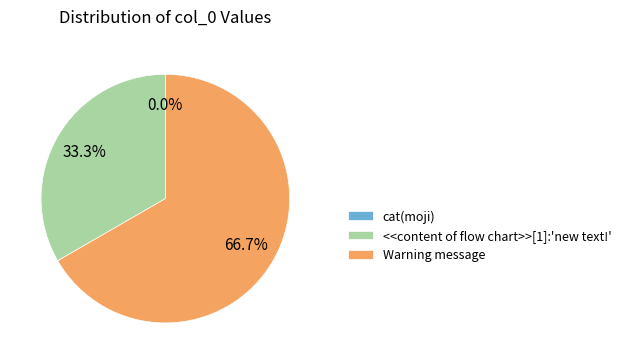

What is the change in value from cat(moji) to Warning message?

+2